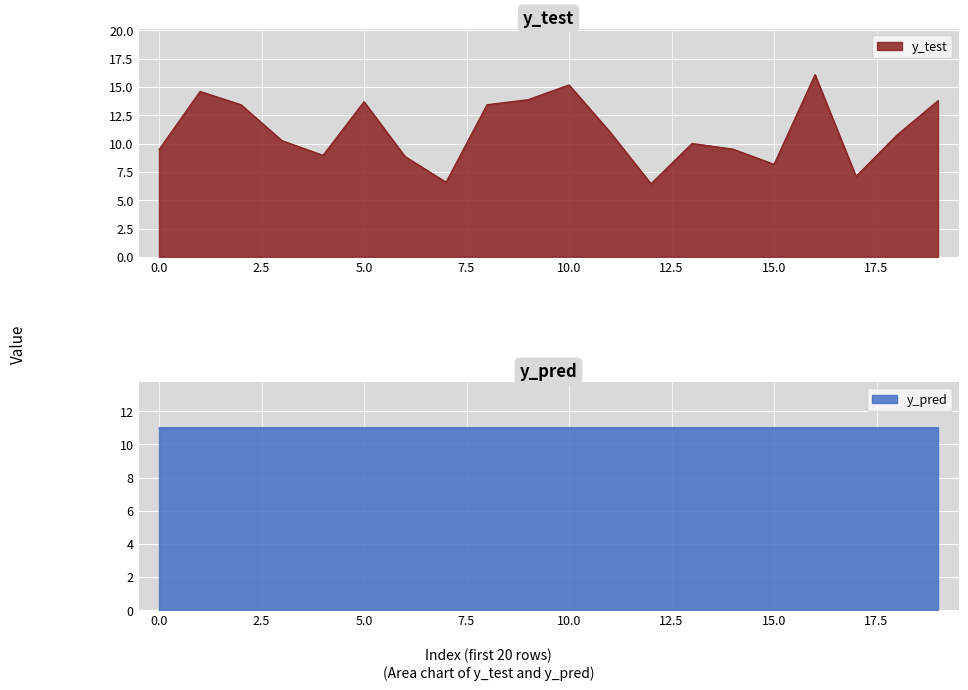

At how many categories does at least one series exceed 8?

20